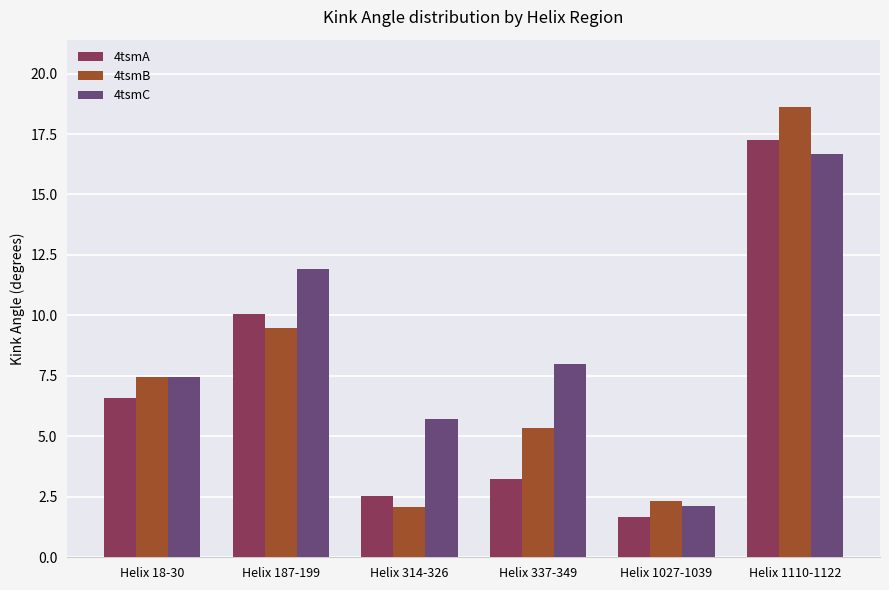

What is the sum of all 4tsmC values?

51.8